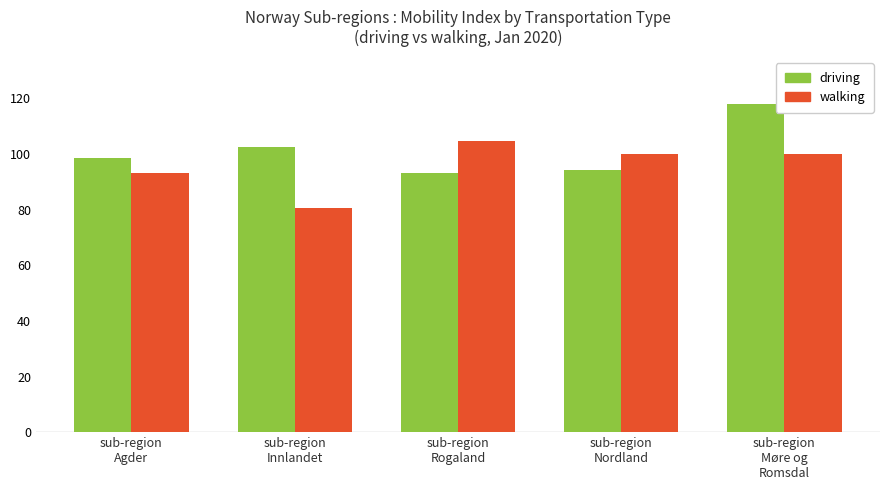

Which series has the largest total across all categories?

driving